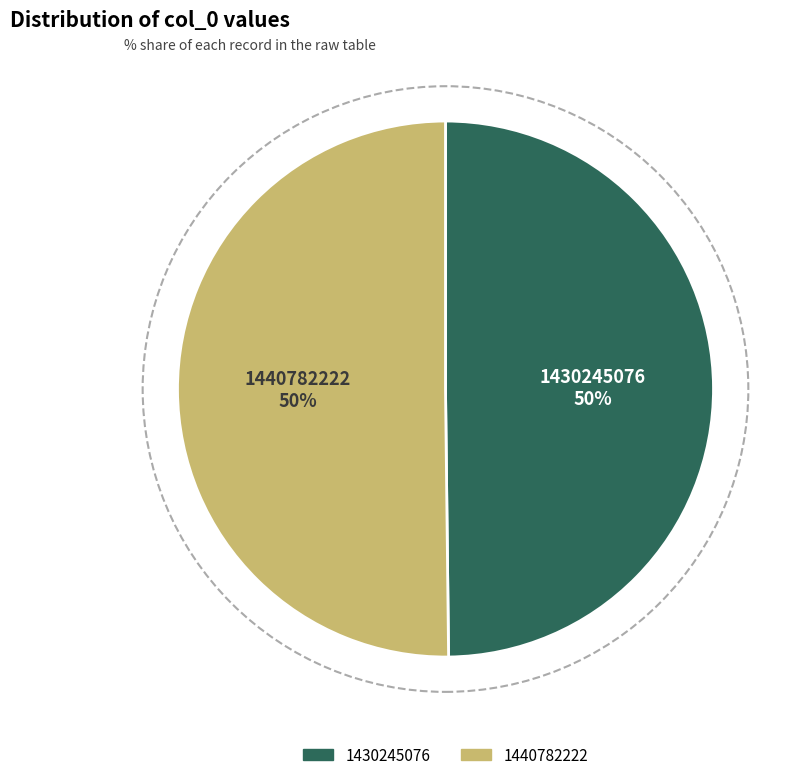

To the nearest percent, what is the combined percentage of 1430245076 and 1440782222?

100%